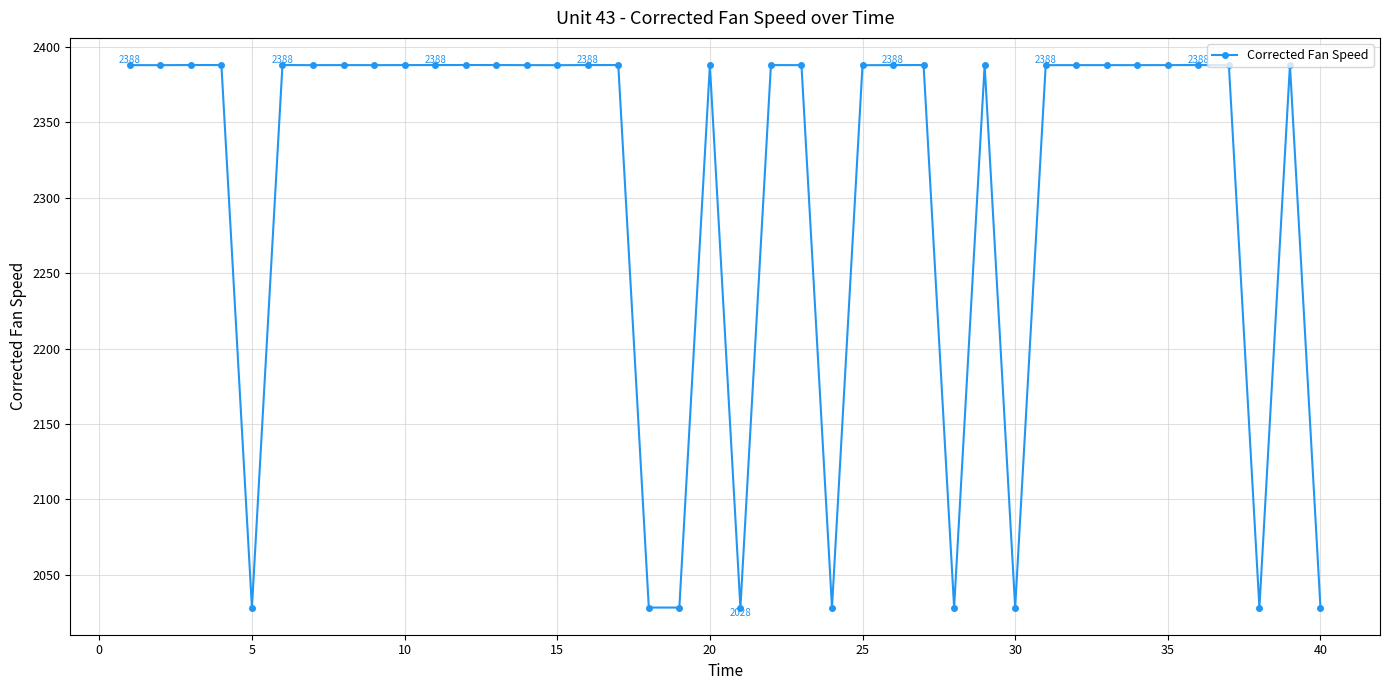

True or false: the data has more than 1 interior local peaks.

True